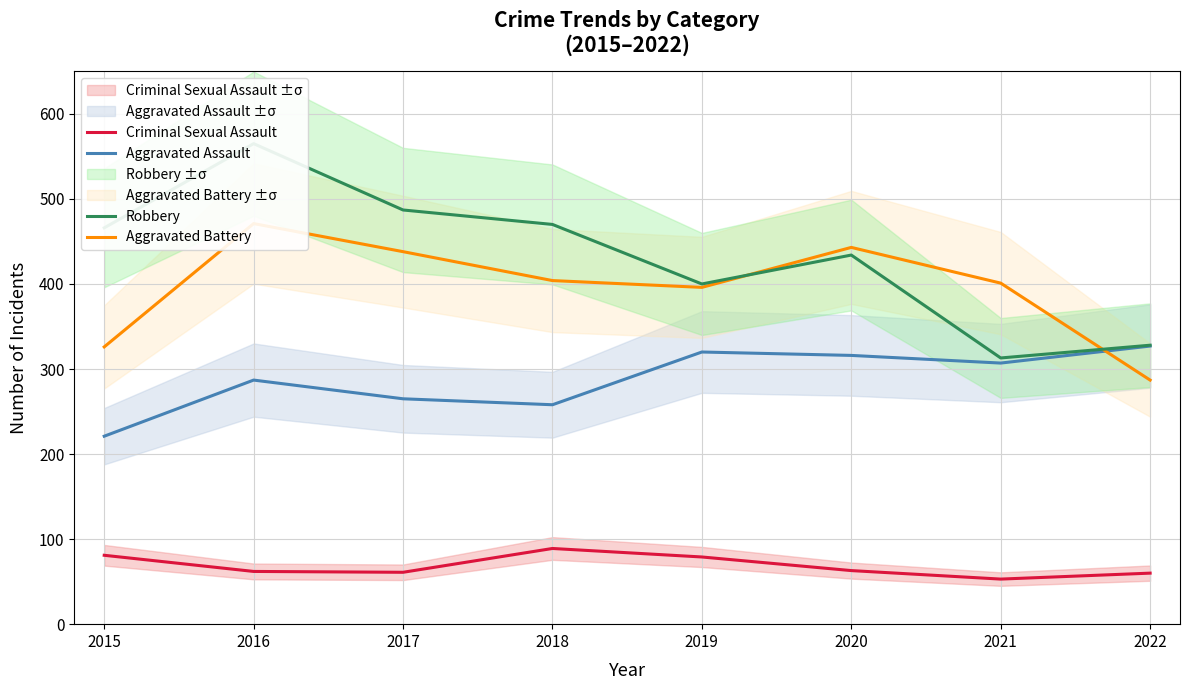

What are all the series names shown in the legend?

Aggravated Assault, Aggravated Battery, Criminal Sexual Assault, Robbery